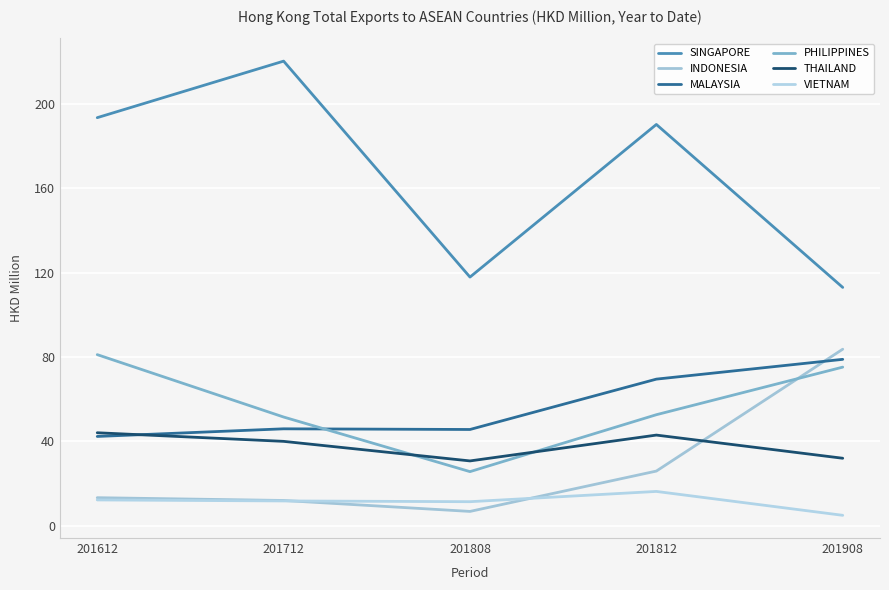

What is the difference between the second highest and minimum values in the THAILAND series?

12.3